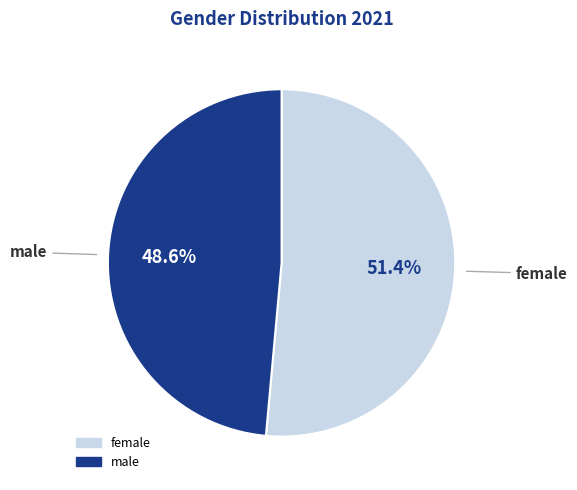

To the nearest percent, what percentage of the pie is female?

51%